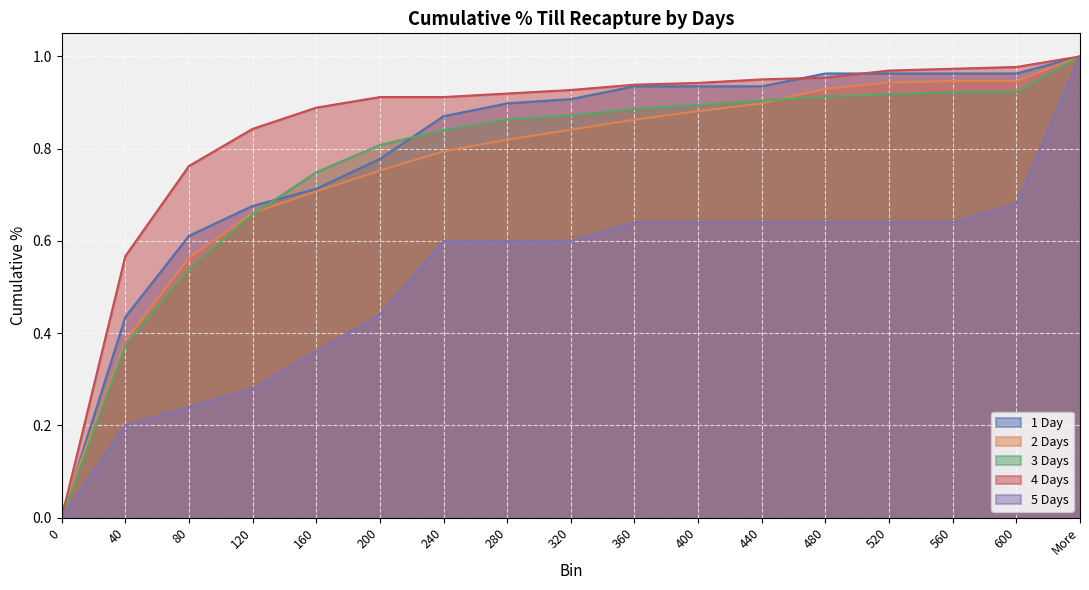

Reading left to right, transcribe all the data shown in this chart.

1 Day: 0.0	0.4	0.6	0.7	0.7	0.8	0.9	0.9	0.9	0.9	0.9	0.9	1.0	1.0	1.0	1.0	1.0
2 Days: 0.0	0.4	0.6	0.7	0.7	0.8	0.8	0.8	0.8	0.9	0.9	0.9	0.9	0.9	0.9	0.9	1.0
3 Days: 0.0	0.4	0.5	0.7	0.7	0.8	0.8	0.9	0.9	0.9	0.9	0.9	0.9	0.9	0.9	0.9	1.0
4 Days: 0.0	0.6	0.8	0.8	0.9	0.9	0.9	0.9	0.9	0.9	0.9	1.0	1.0	1.0	1.0	1.0	1.0
5 Days: 0.0	0.2	0.2	0.3	0.4	0.4	0.6	0.6	0.6	0.6	0.6	0.6	0.6	0.6	0.6	0.7	1.0